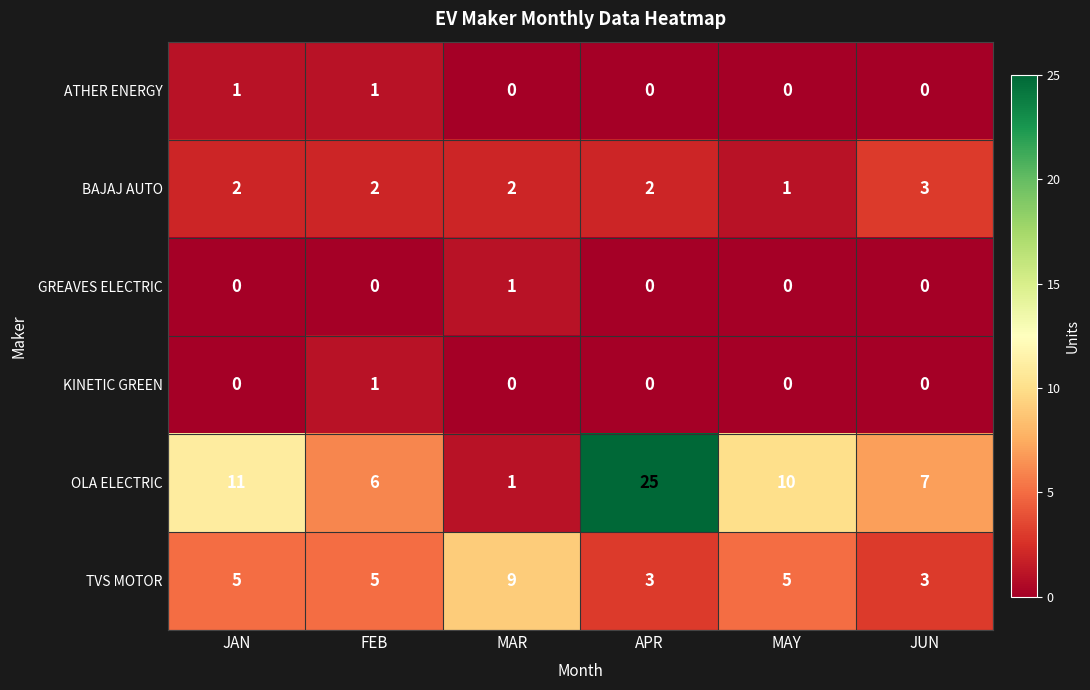

At how many categories does at least one series exceed 14?

1